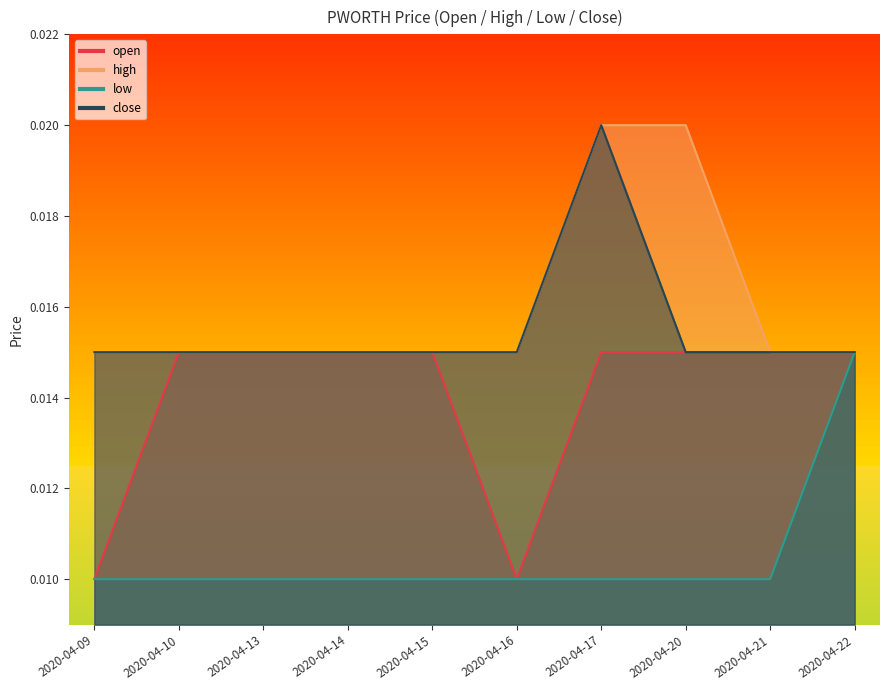

True or false: close and open intersect in this chart.

False